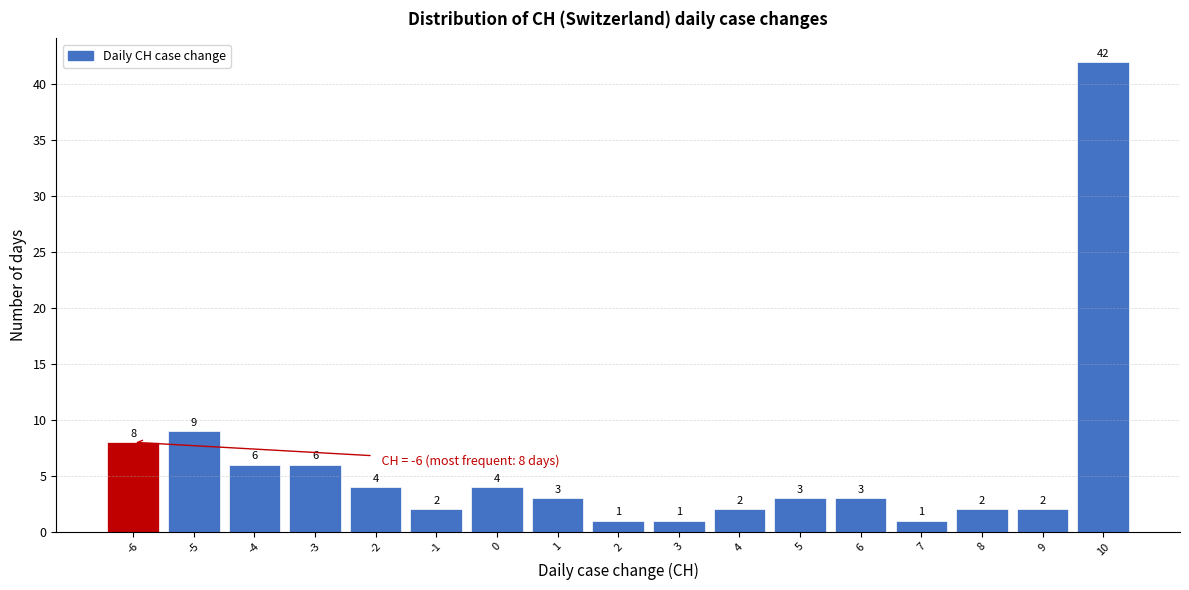

Which range on the x-axis has the tallest bar?

9.5 to 10.5